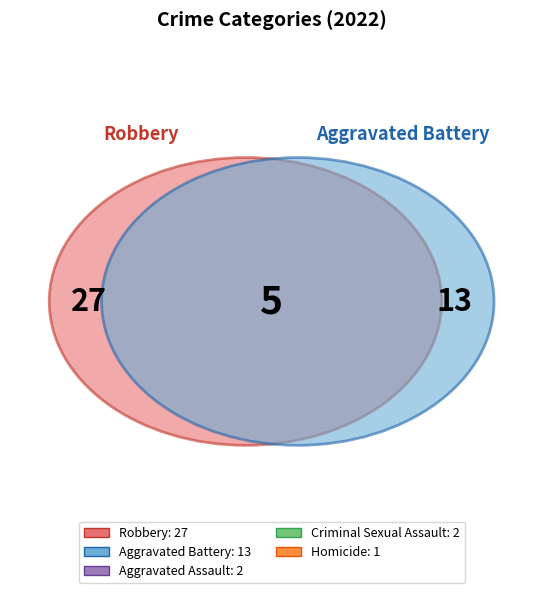

To the nearest percent, what is the combined percentage of Aggravated Battery and Aggravated Assault?

33%